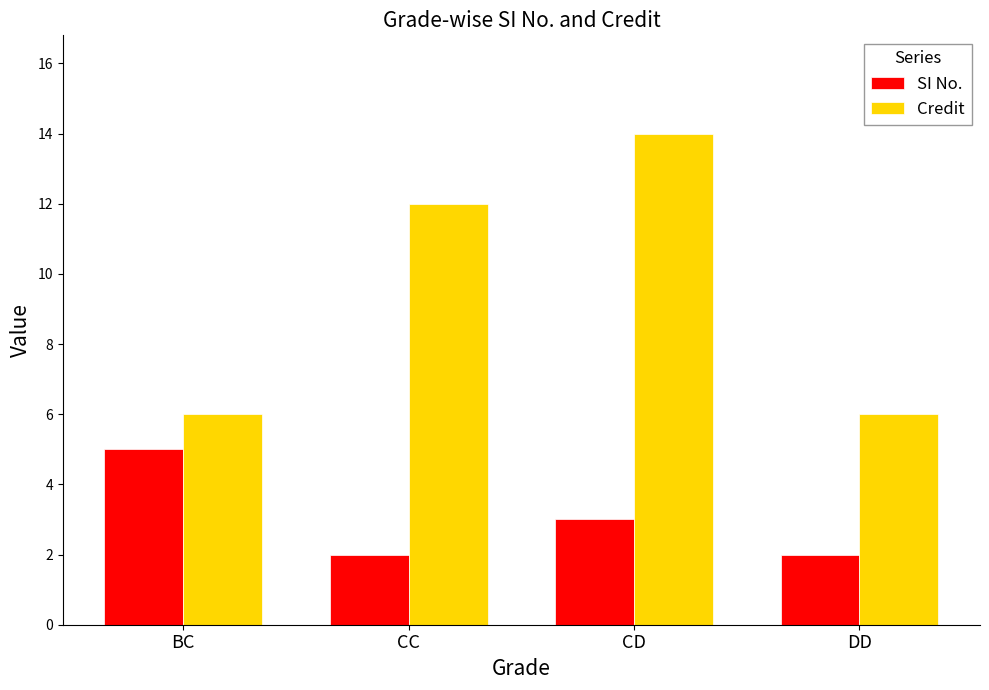

What is the maximum value for SI No.?

5